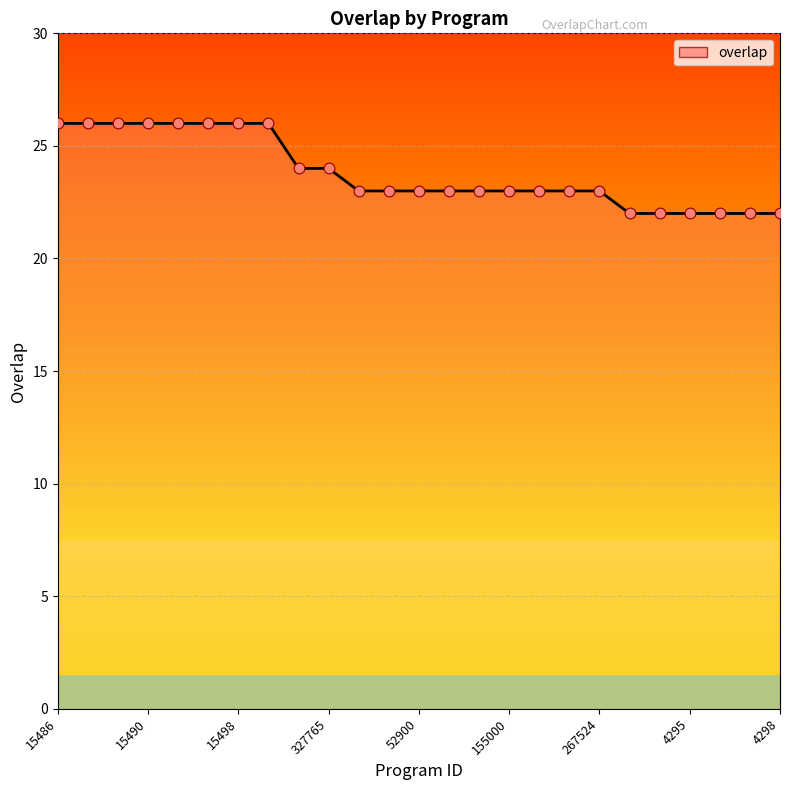

What is the greatest value displayed?

26